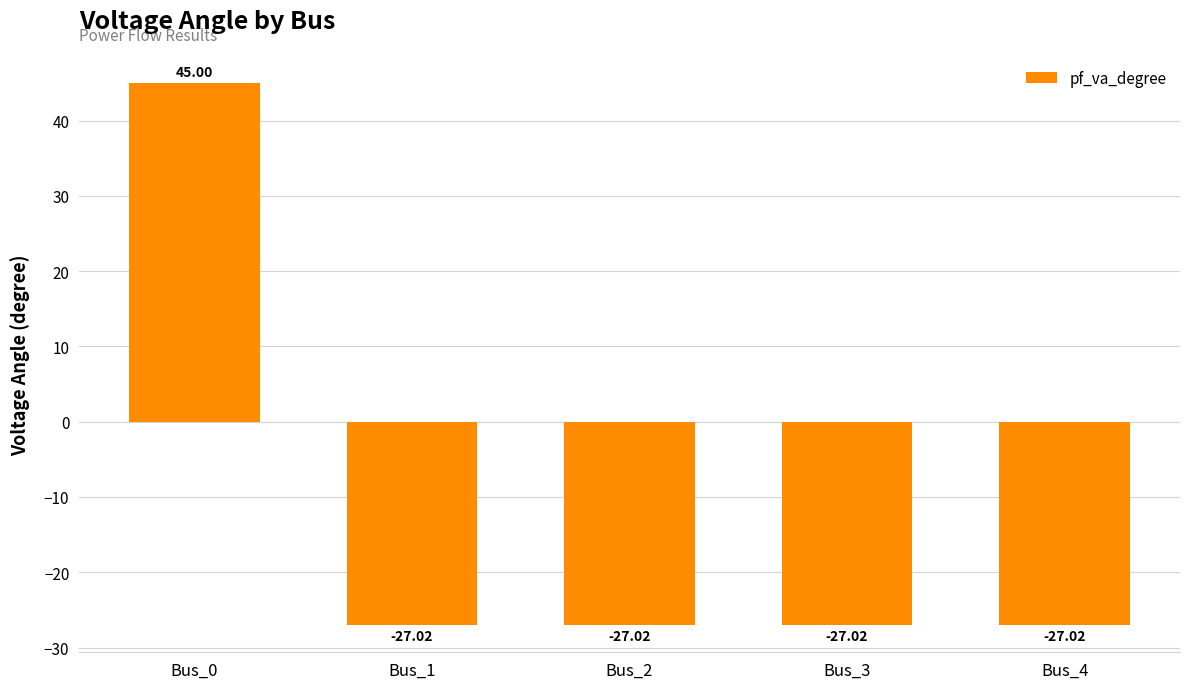

How many values are below -27?

4